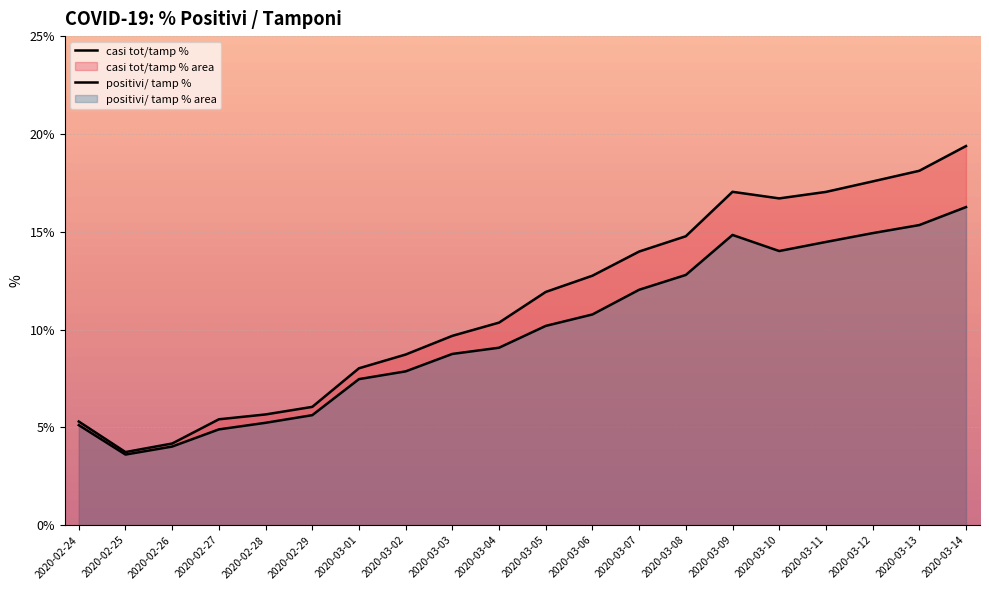

Which series changed the most between 2020-02-28 and 2020-03-03?

casi tot/tamp %